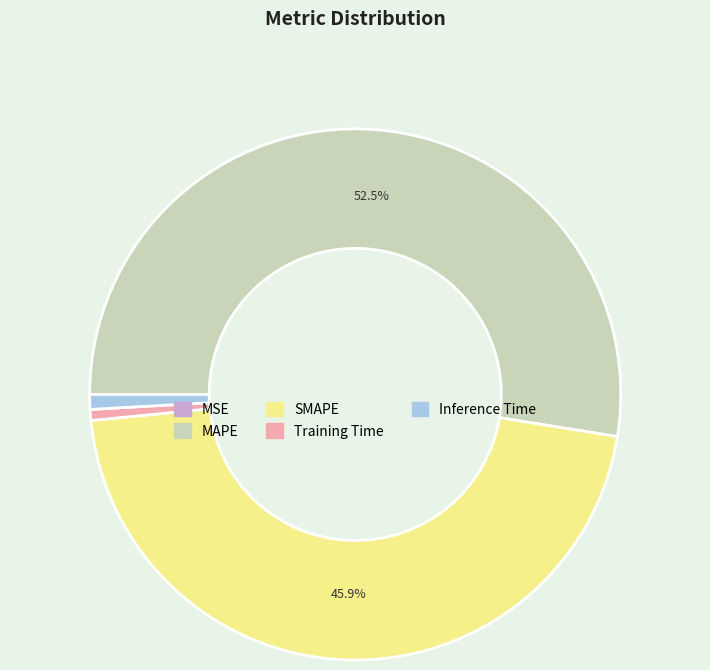

Do MAPE and Inference Time together represent more than half of the pie?

Yes